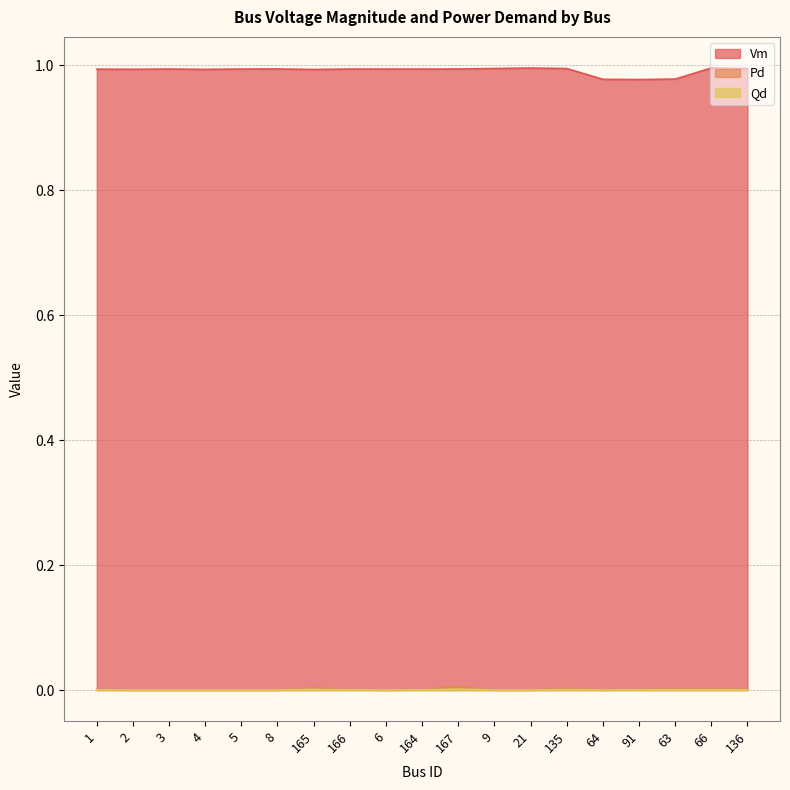

What is the spread (max minus min) of values at 66?

1.0